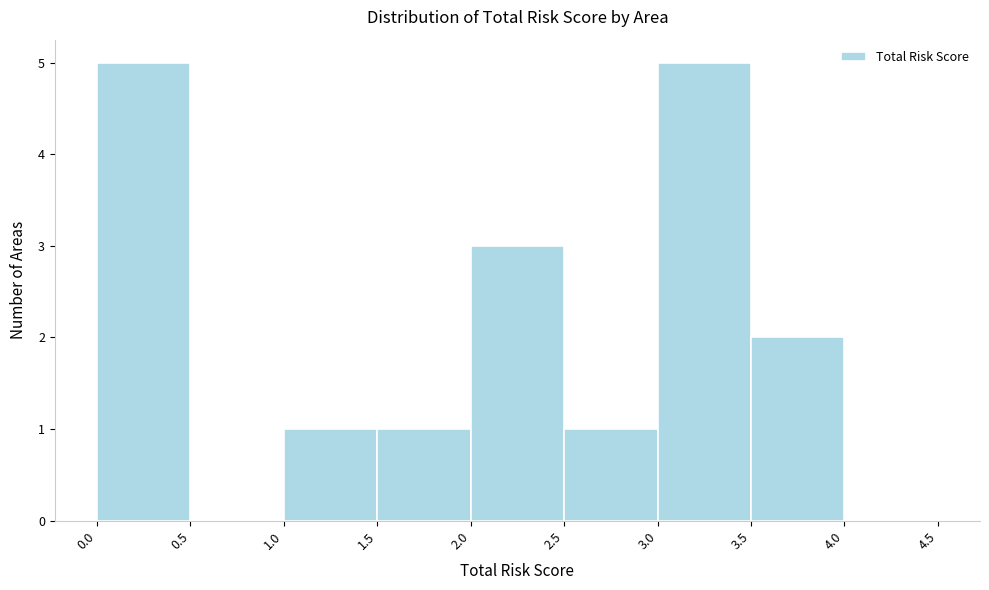

Reading left to right, list every bar in this chart as the range it spans on the x-axis followed by its height. The values are not printed on the chart, so give them approximately, as read against the axis.

0.0 to 0.5: 5
0.5 to 1.0: 0
1.0 to 1.5: 1
1.5 to 2.0: 1
2.0 to 2.5: 3
2.5 to 3.0: 1
3.0 to 3.5: 5
3.5 to 4.0: 2
4.0 to 4.5: 0